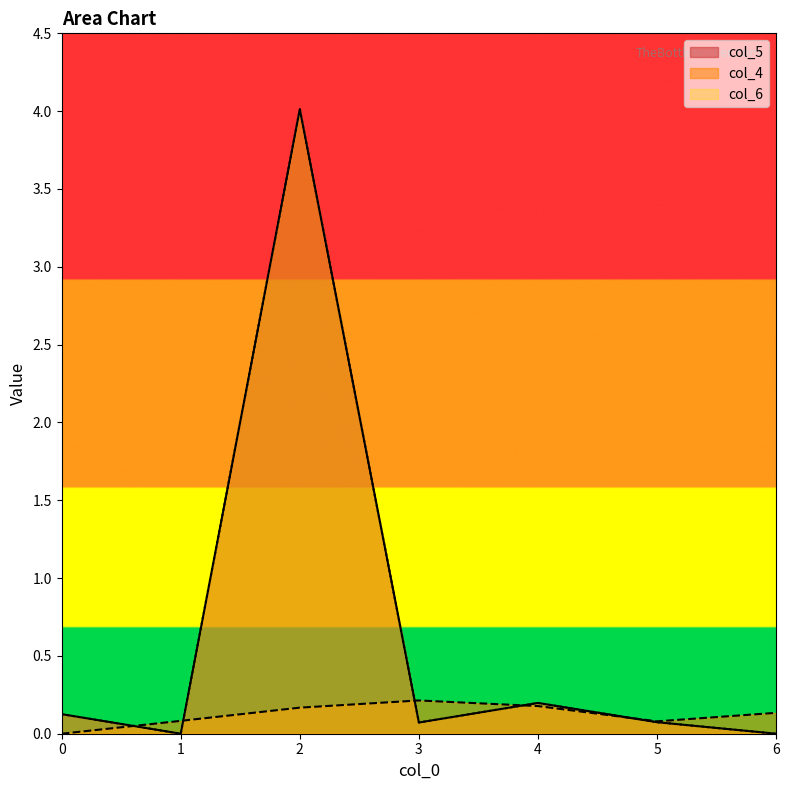

Reading left to right, transcribe all the data shown in this chart.

col_5: 0=0.1	1=0.0	2=4.0	3=0.1	4=0.2	5=0.1	6=0.0
col_4: 0=0.0	1=0.1	2=0.2	3=0.2	4=0.2	5=0.1	6=0.1
col_6: 0=0.1	1=0.0	2=4.0	3=0.1	4=0.2	5=0.1	6=0.0